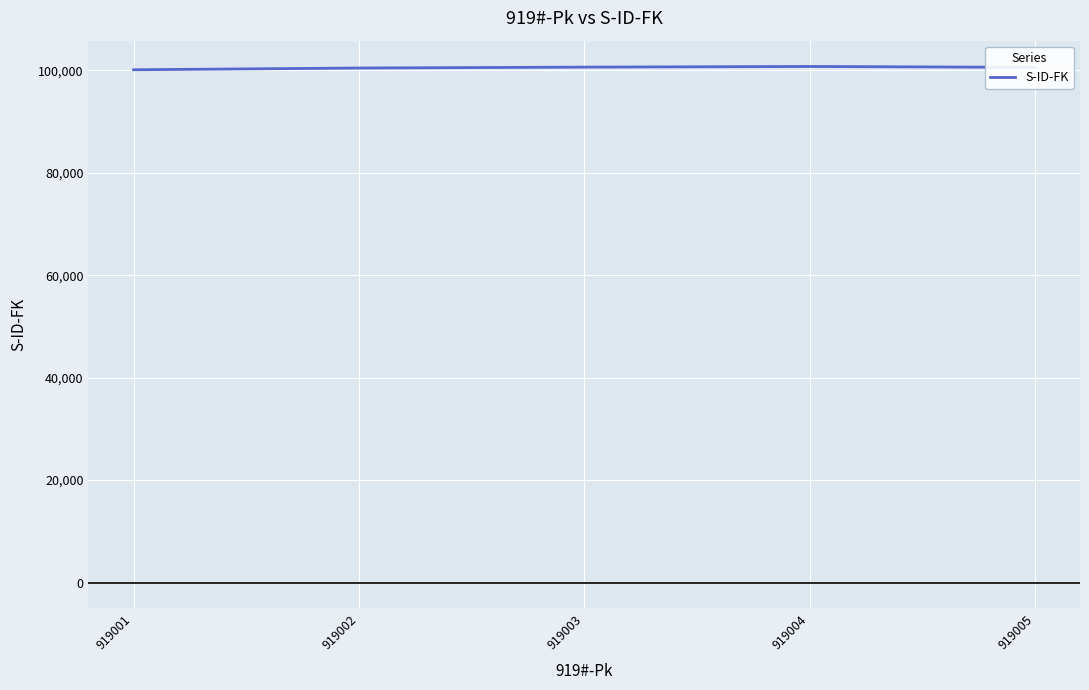

True or false: the data has more than 2 interior local peaks.

False